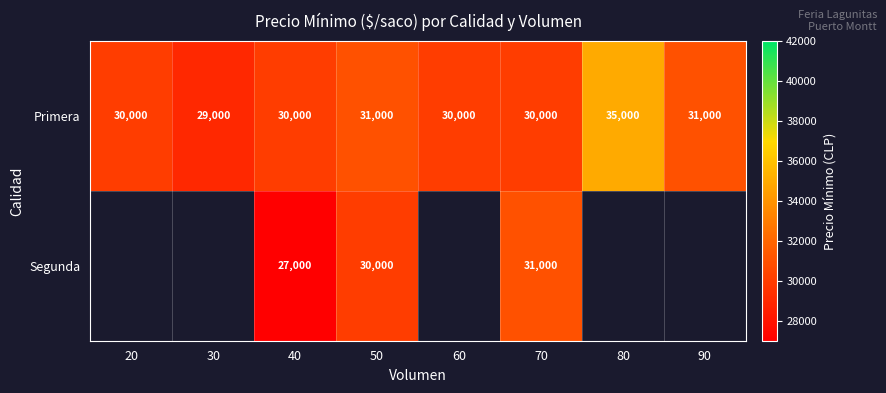

True or false: Primera has a value of 30000 at 40.

True